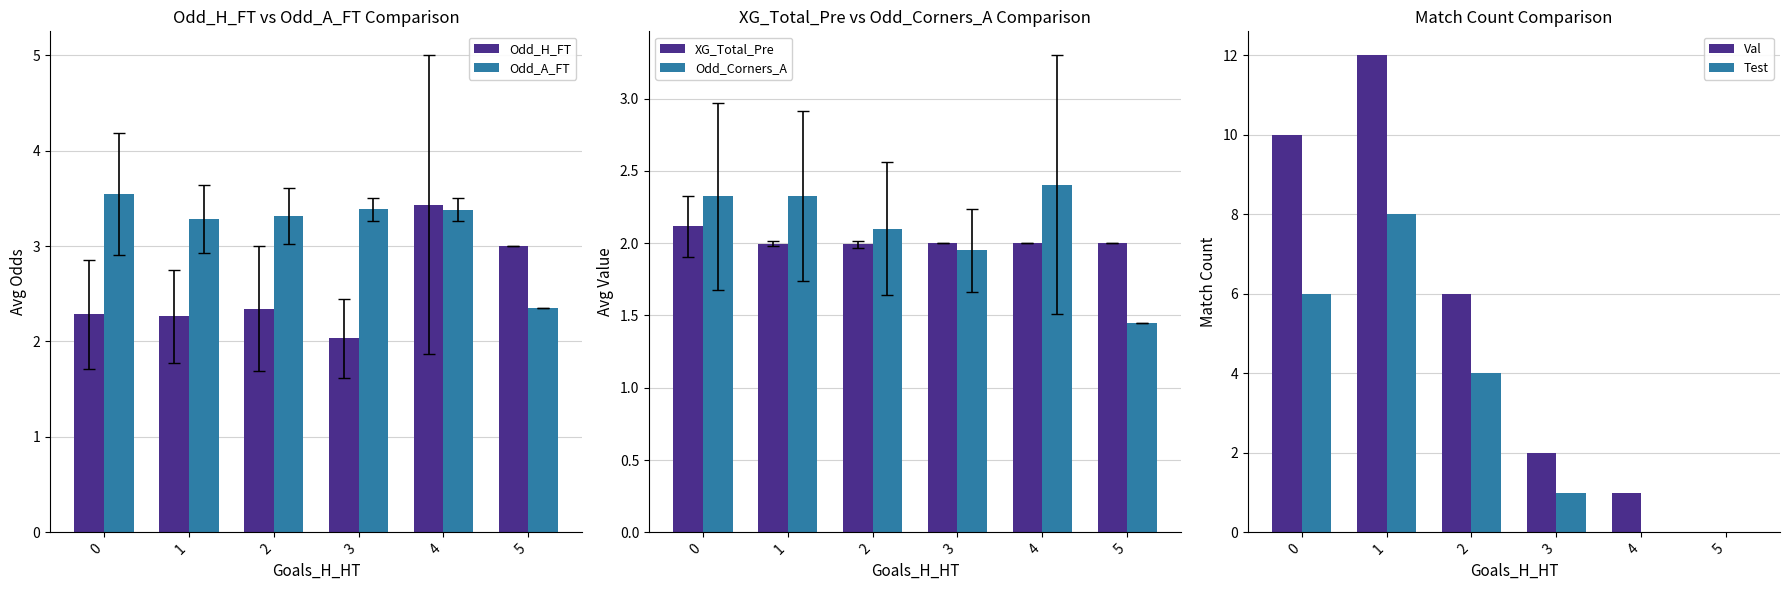

How many categories are shown in the chart?

6